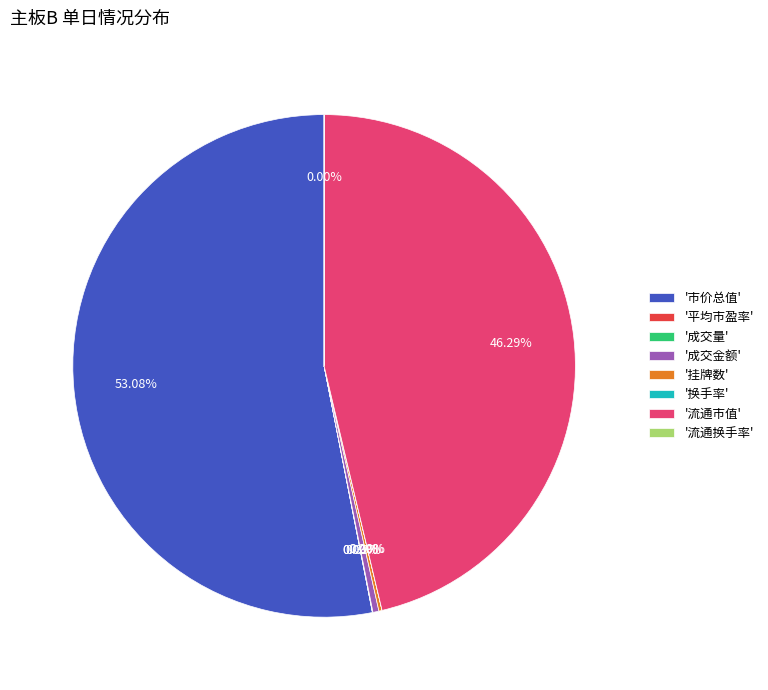

What is the largest slice in the pie chart?

'市价总值'